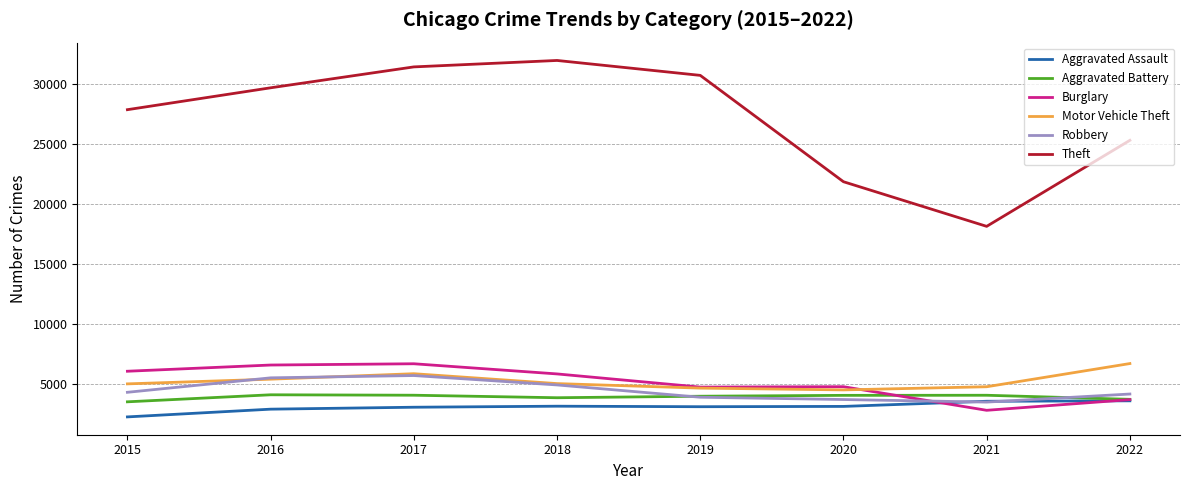

How many series are shown in this chart?

6